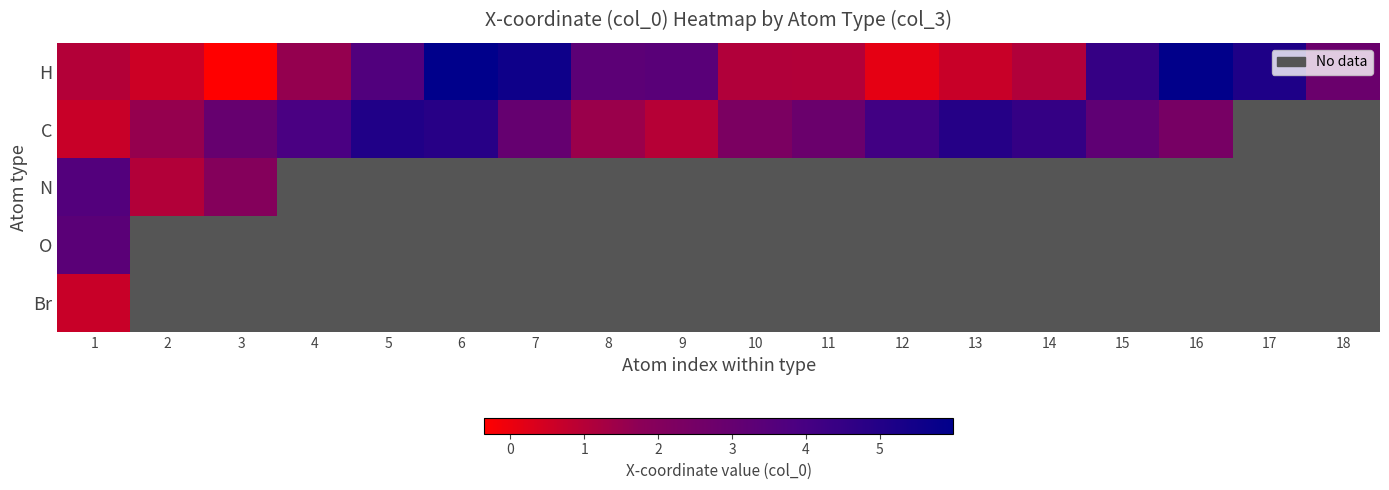

Which series has the widest spread of values?

H